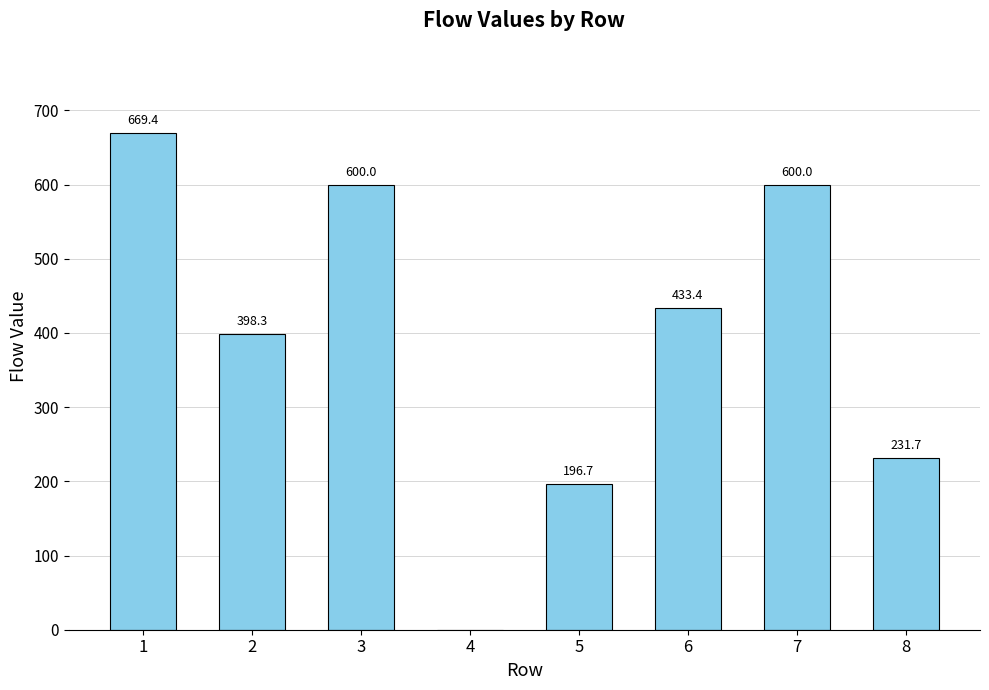

Which has a higher value, 4 or 3?

3